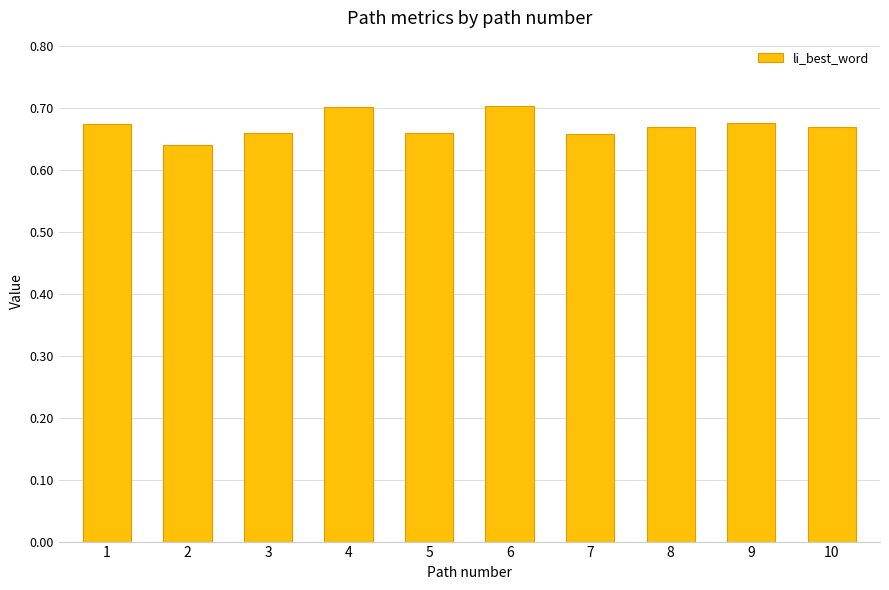

How many bars are there in total?

10